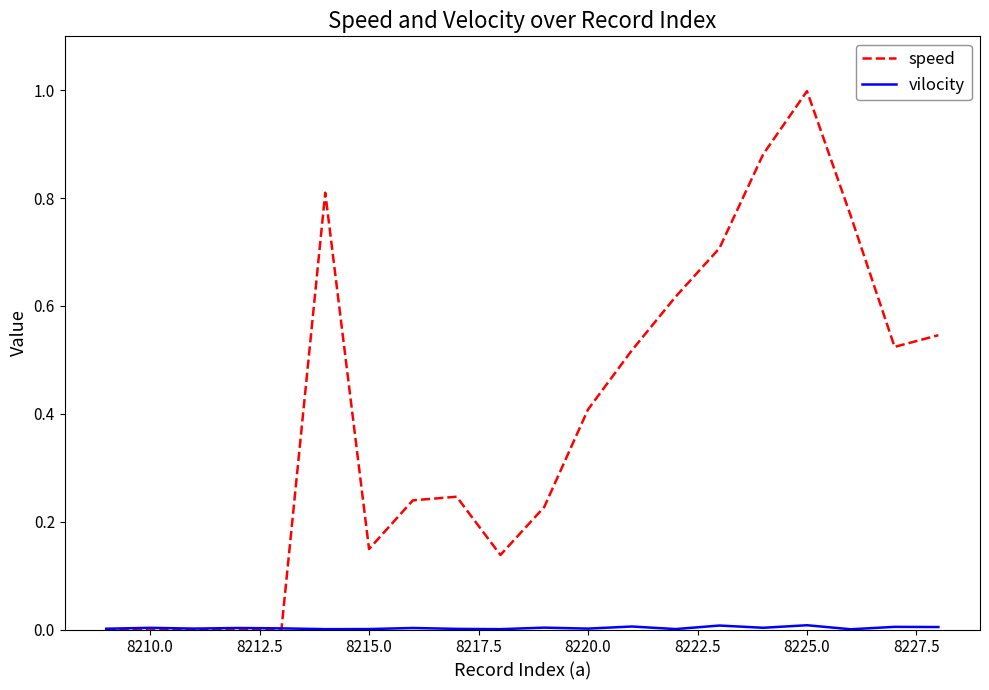

Which series has the widest spread of values?

speed